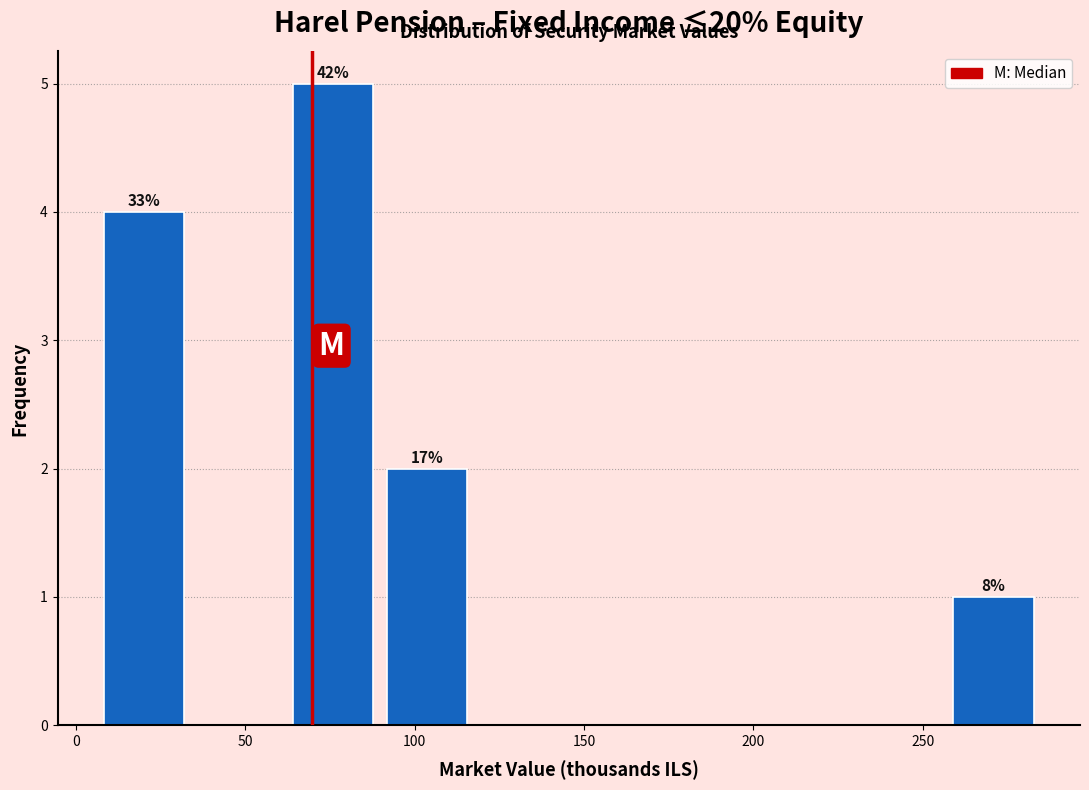

Which range on the x-axis has the tallest bar?

60 to 90